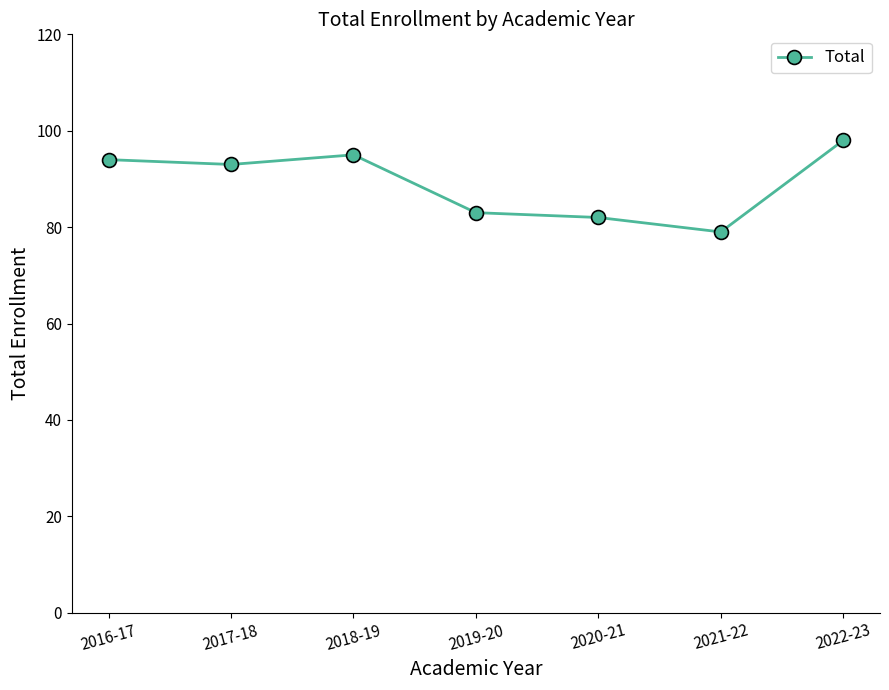

Does the chart display data point markers on the line(s)?

Yes